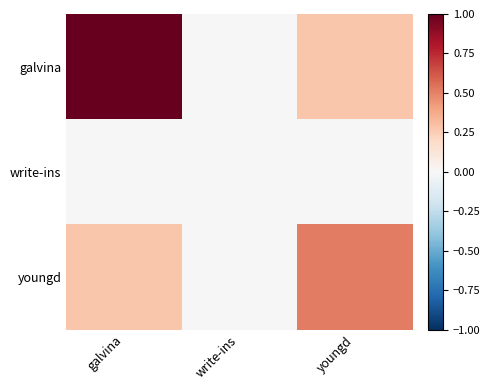

Reading left to right, what are all the values shown in this chart?

galvina: galvina=1.0	write-ins=0.0	youngd=0.3
write-ins: galvina=0.0	write-ins=0.0	youngd=0.0
youngd: galvina=0.3	write-ins=0.0	youngd=0.5